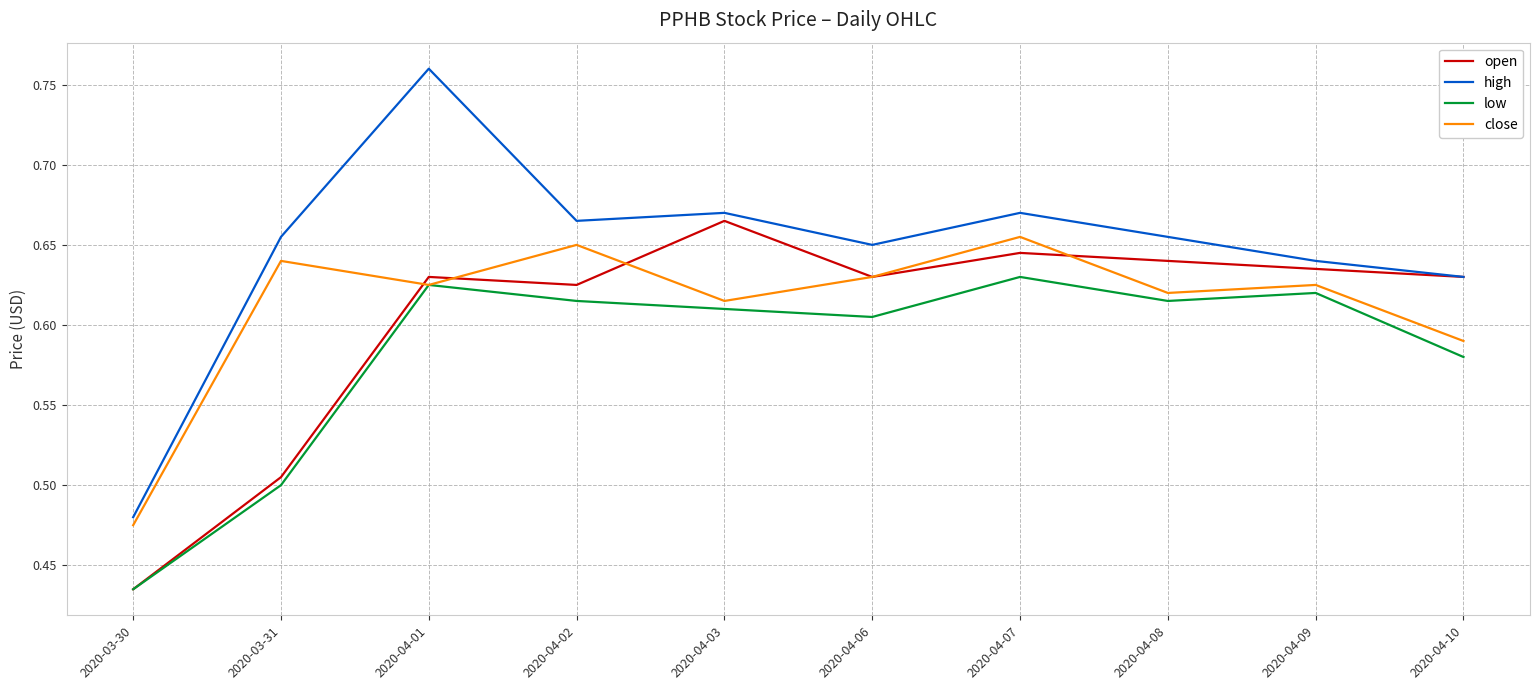

What position from the right is 2020-04-08?

3